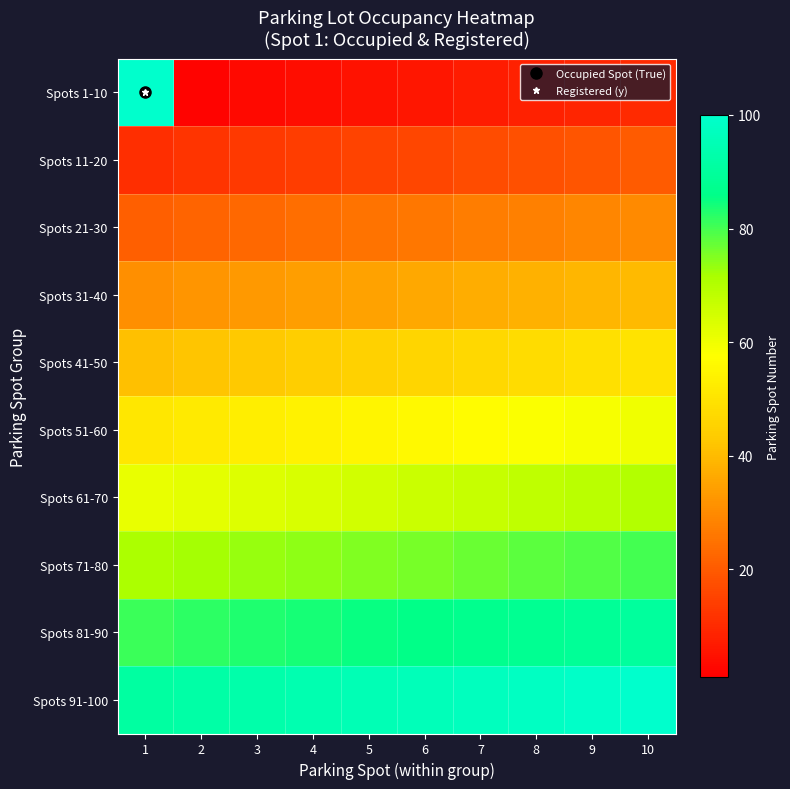

At 5, list the series in order from largest to smallest.

Spots 91-100, Spots 81-90, Spots 71-80, Spots 61-70, Spots 51-60, Spots 41-50, Spots 31-40, Spots 21-30, Spots 11-20, Spots 1-10